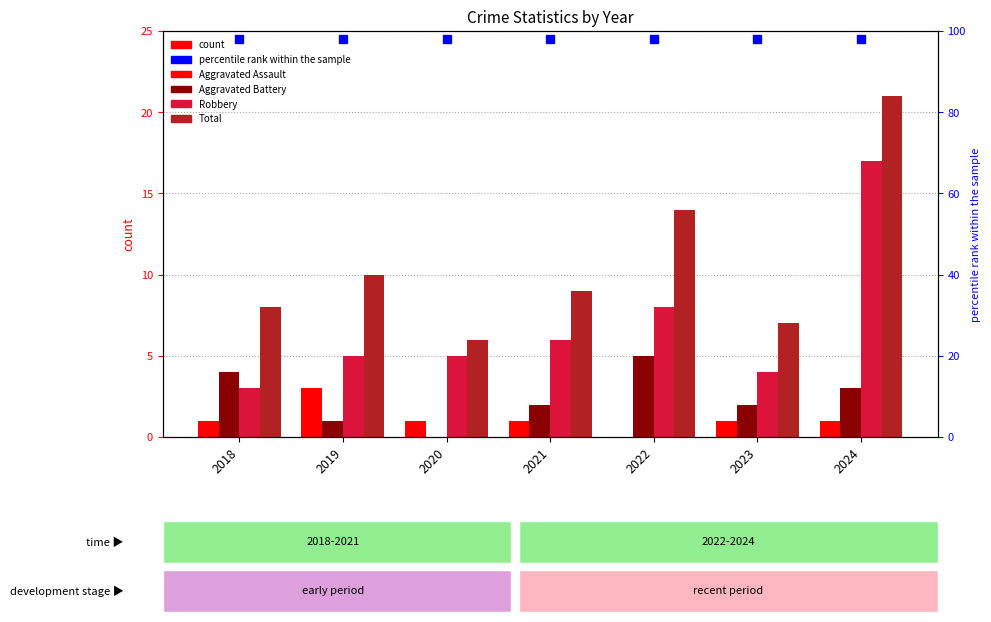

Which series has the largest total across all categories?

Total